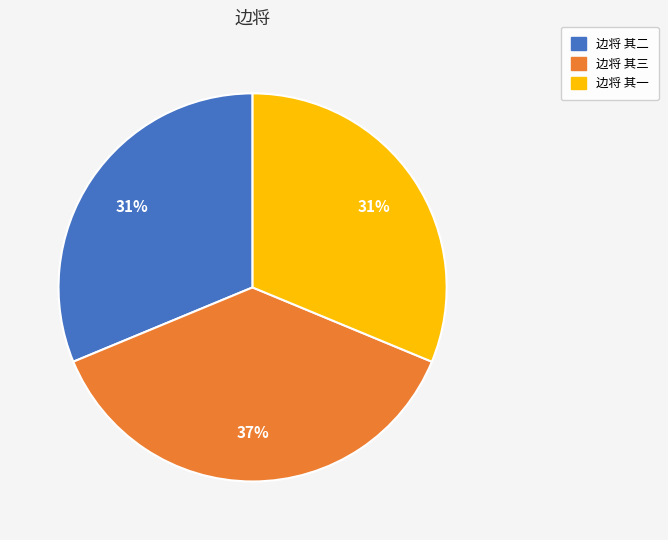

To the nearest percent, what is the difference between the largest and smallest slice percentages?

6%